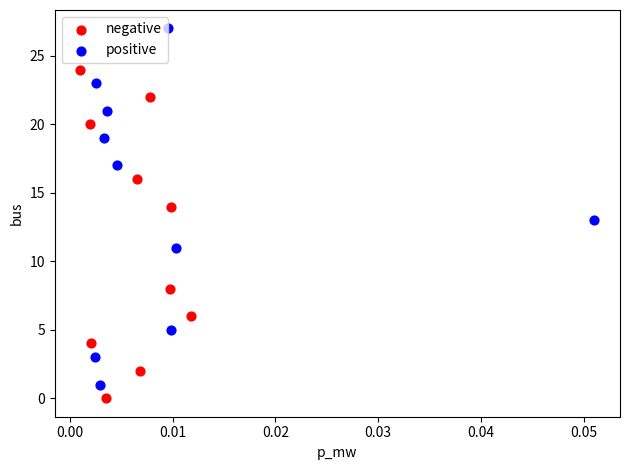

Which series reaches the minimum Y coordinate?

negative